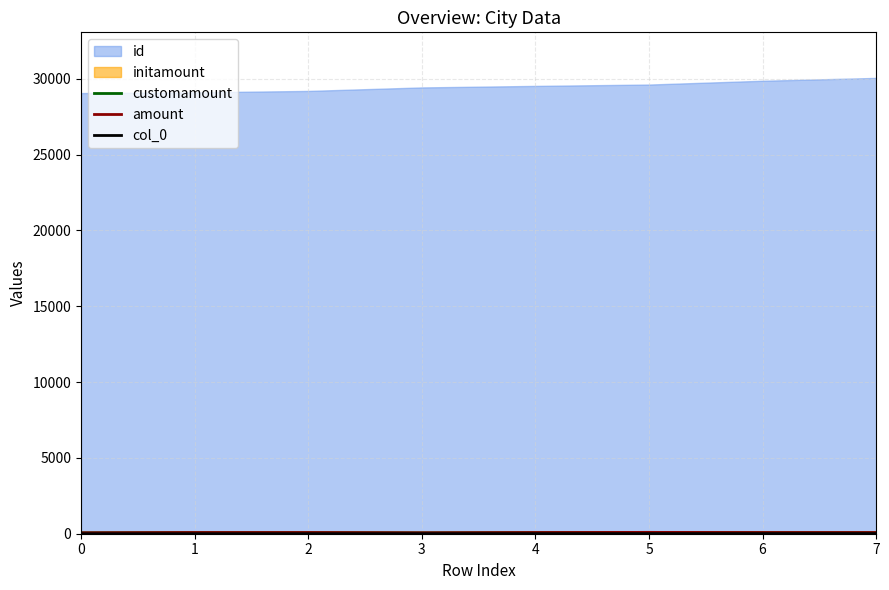

At which label is amount closest to 74?

1